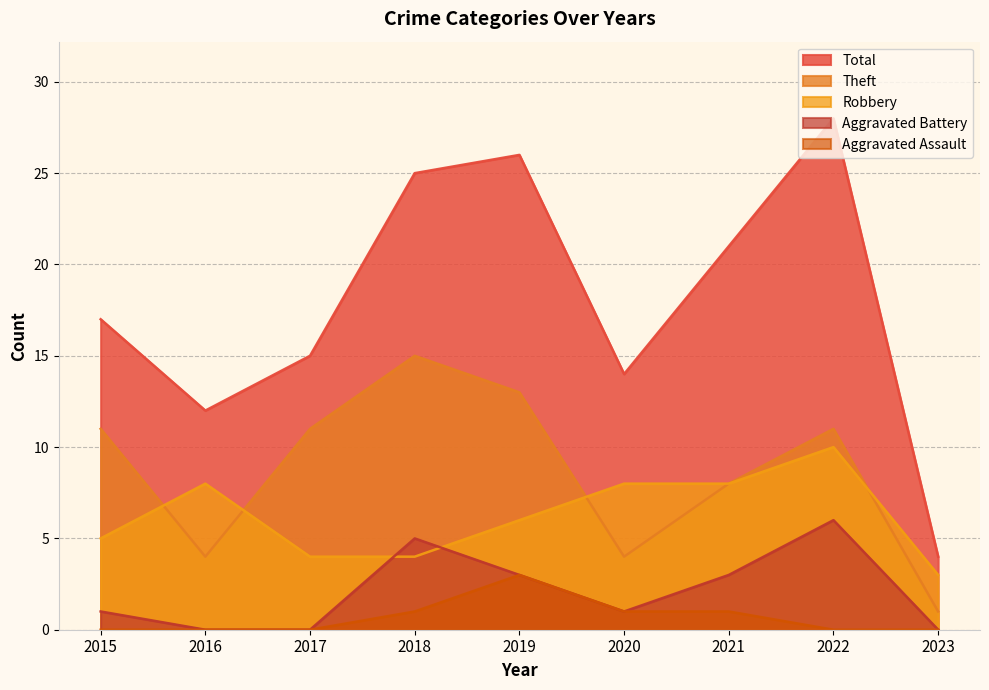

What is the value of the Theft point at the 3rd from the left?

11